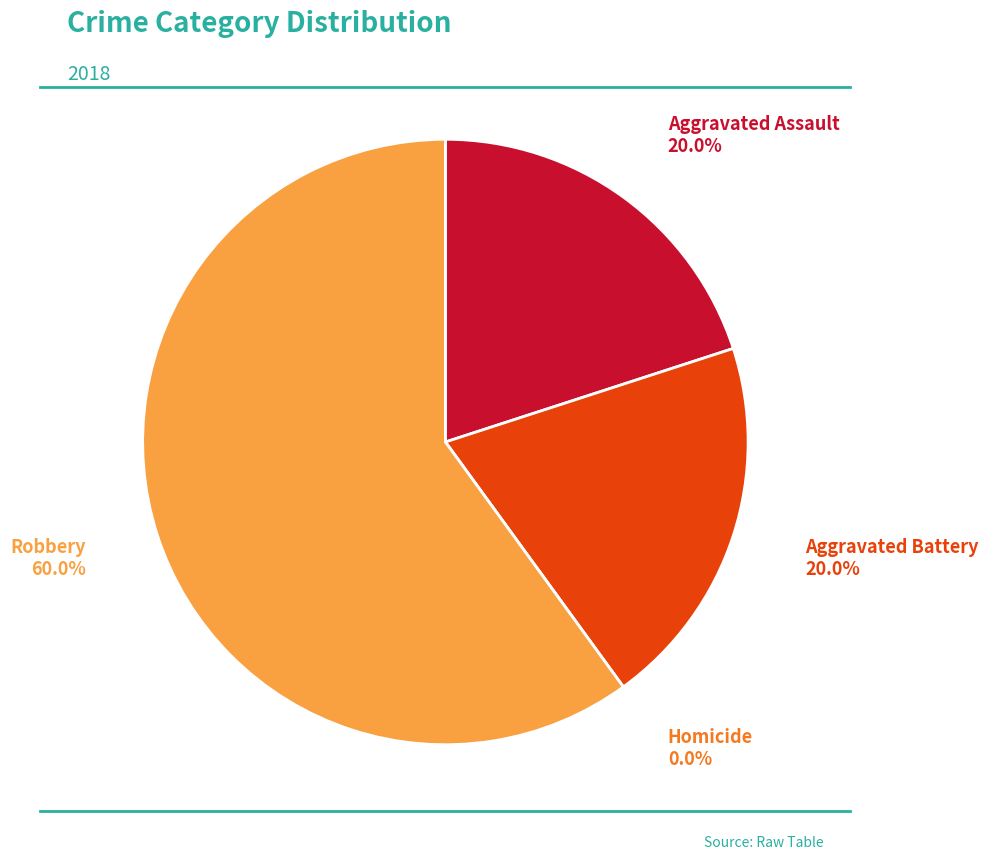

True or false: Robbery accounts for 60% of the total.

True